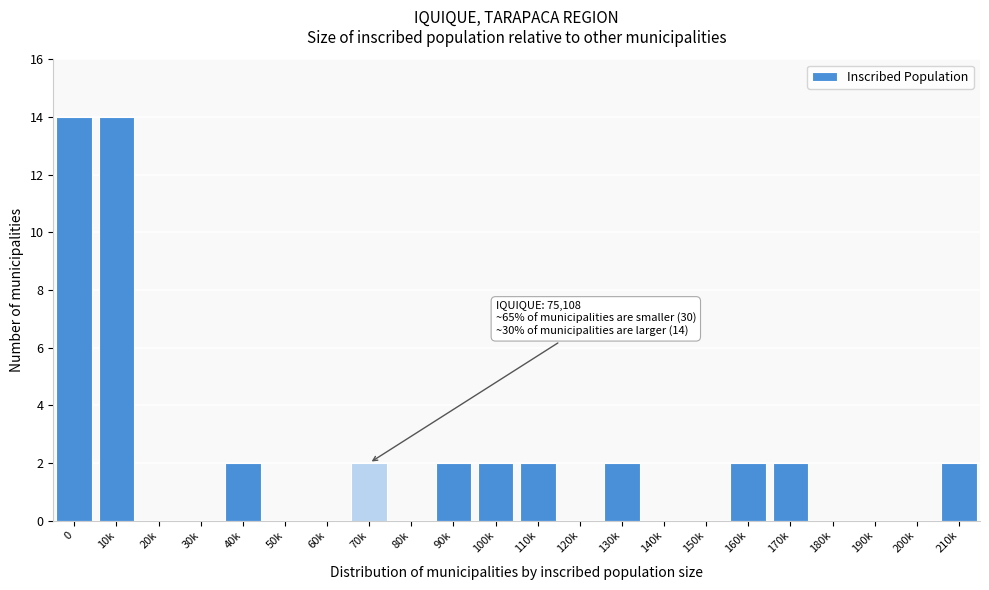

Reading right to left, extract all data points from this chart.

210k=2	200k=0	190k=0	180k=0	170k=2	160k=2	150k=0	140k=0	130k=2	120k=0	110k=2	100k=2	90k=2	80k=0	70k=2	60k=0	50k=0	40k=2	30k=0	20k=0	10k=14	0=14